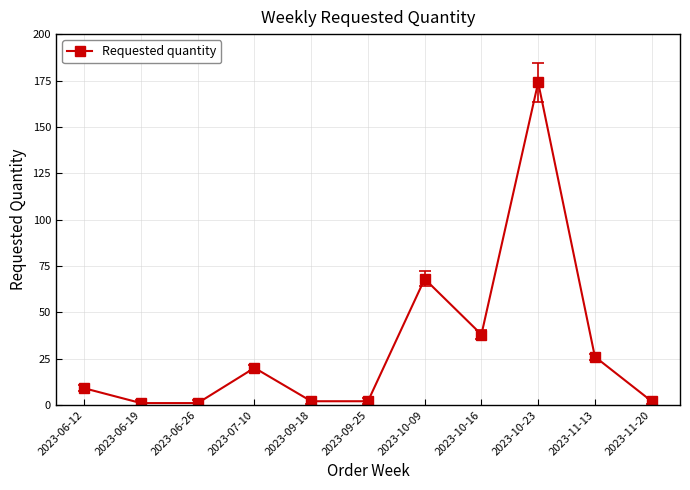

Which category has the highest value across all series?

2023-10-23